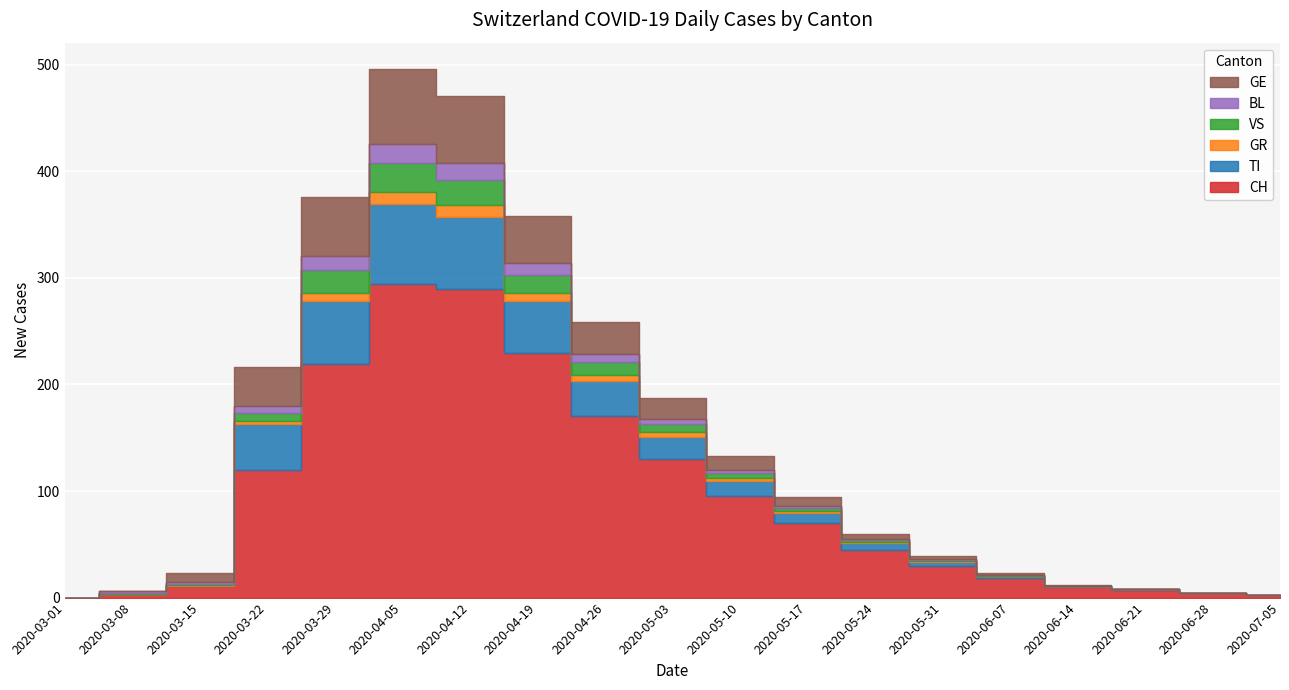

What is the label of the 8th point from the right?

2020-05-17